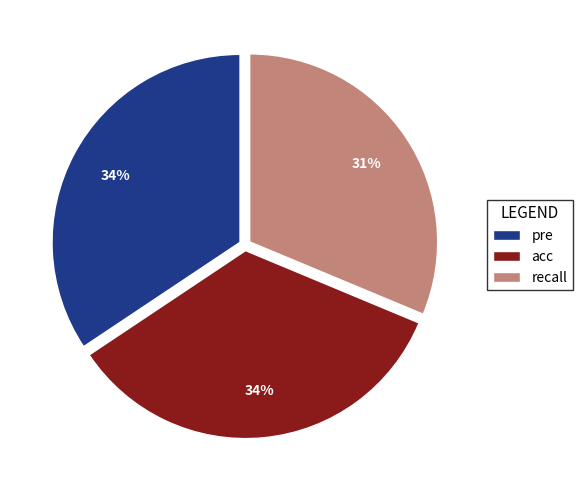

What percentage is the recall slice, to the nearest percent?

31%